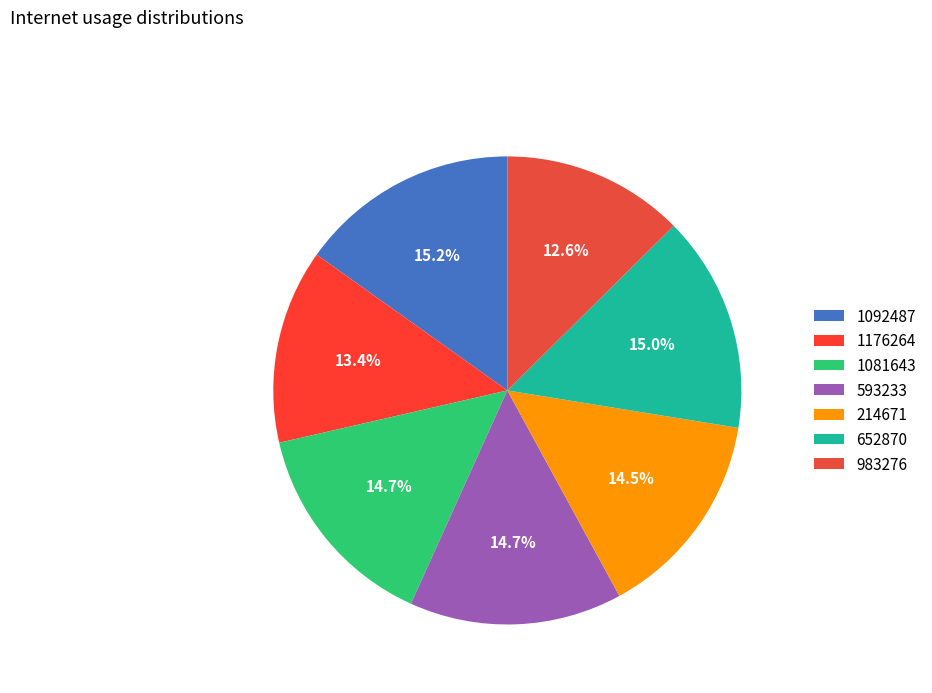

To the nearest percent, what percentage of the pie is 1176264?

13%